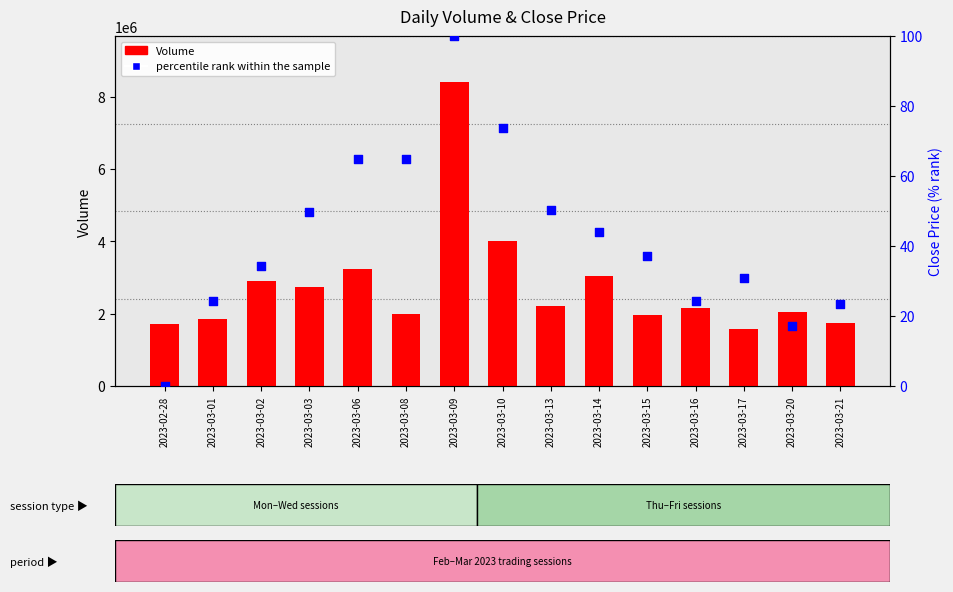

Is the value of Volume (bar) at 2023-03-14 greater than the value of percentile rank within the sample at 2023-03-17?

Yes